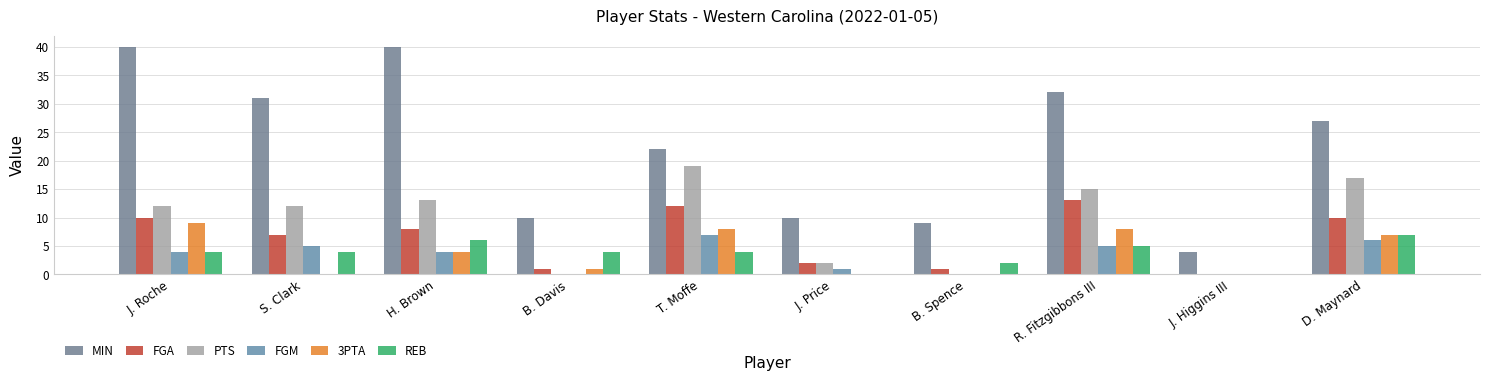

What are all the series names shown in the legend?

MIN, FGA, PTS, FGM, 3PTA, REB